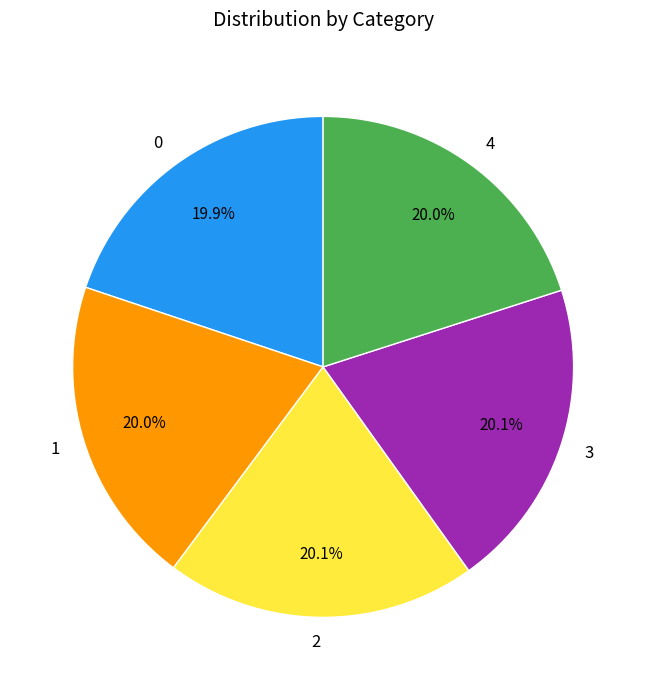

To the nearest percent, what percentage of the pie is 4?

20%